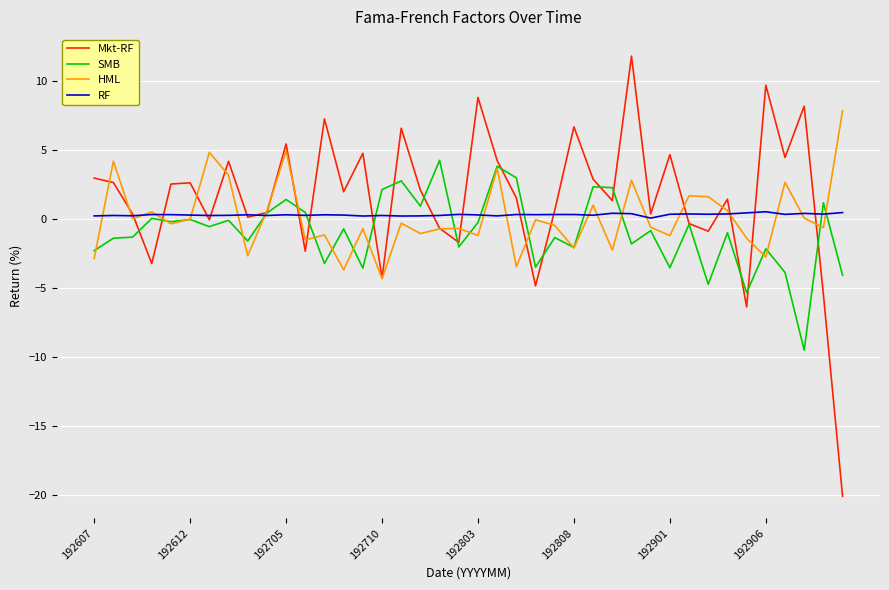

What is the minimum value shown in the chart?

-20.1